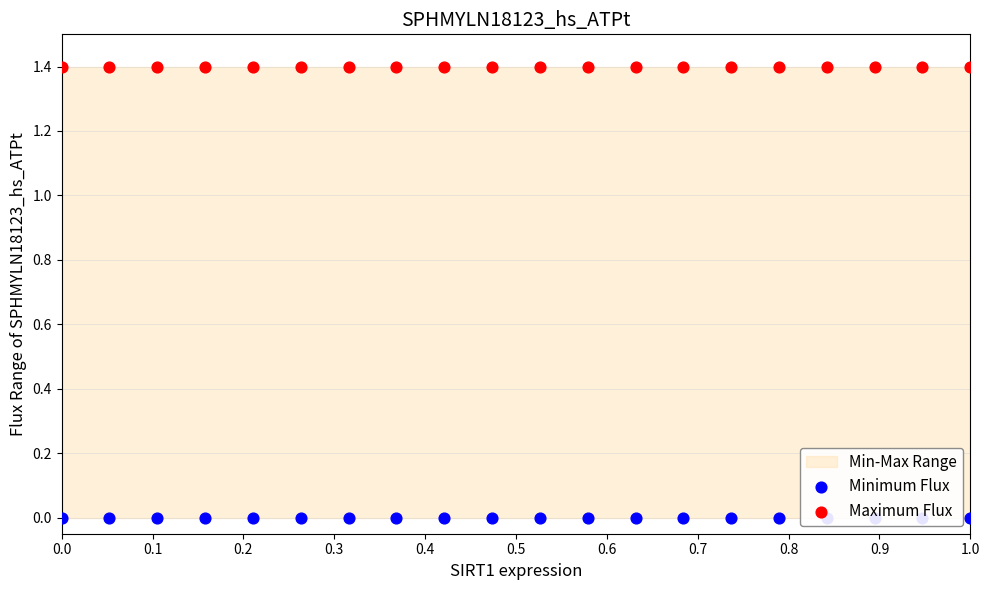

Which series has the largest Y range (max minus min)?

Minimum Flux